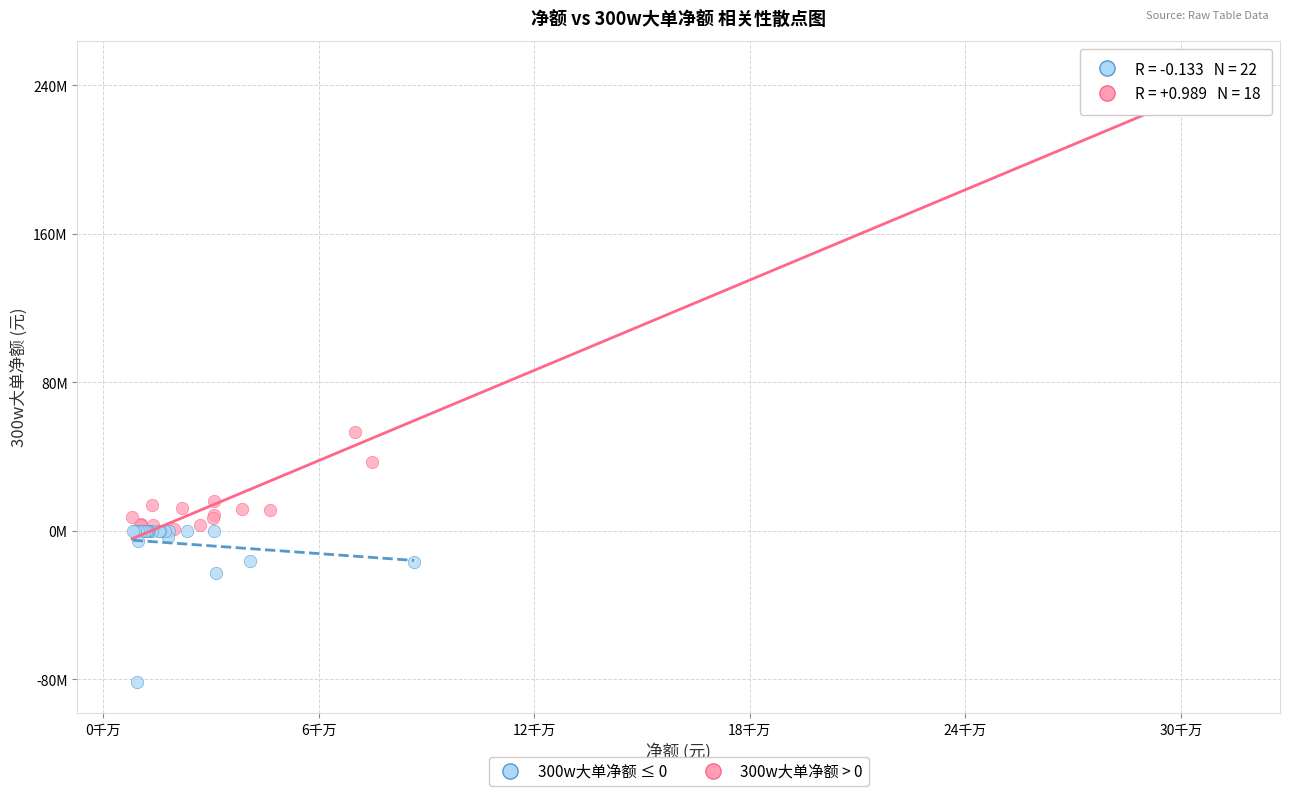

What are all the series names shown in the legend?

300w大单净额 ≤ 0, 300w大单净额 > 0